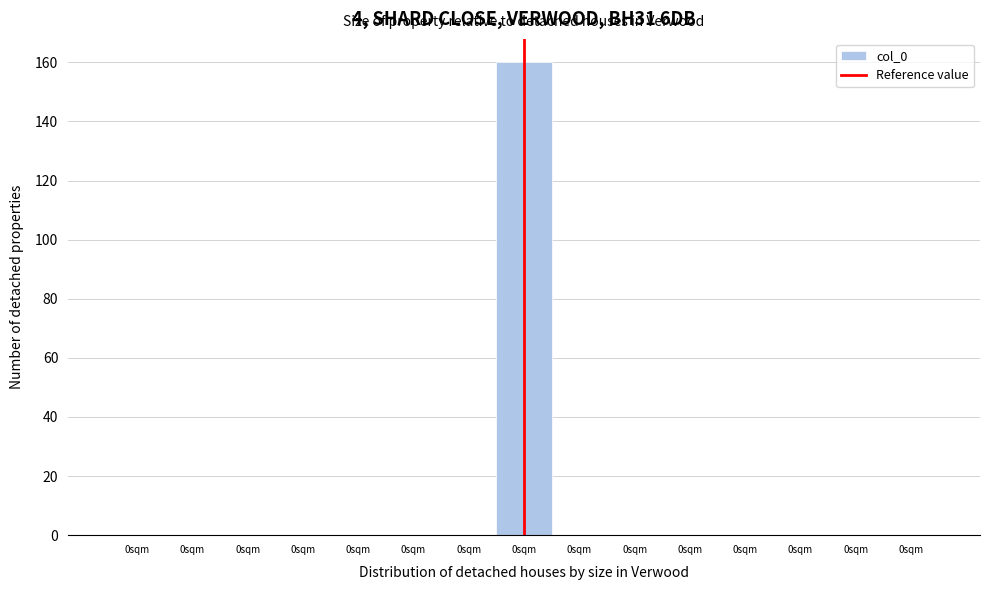

How many series are shown in this chart?

1